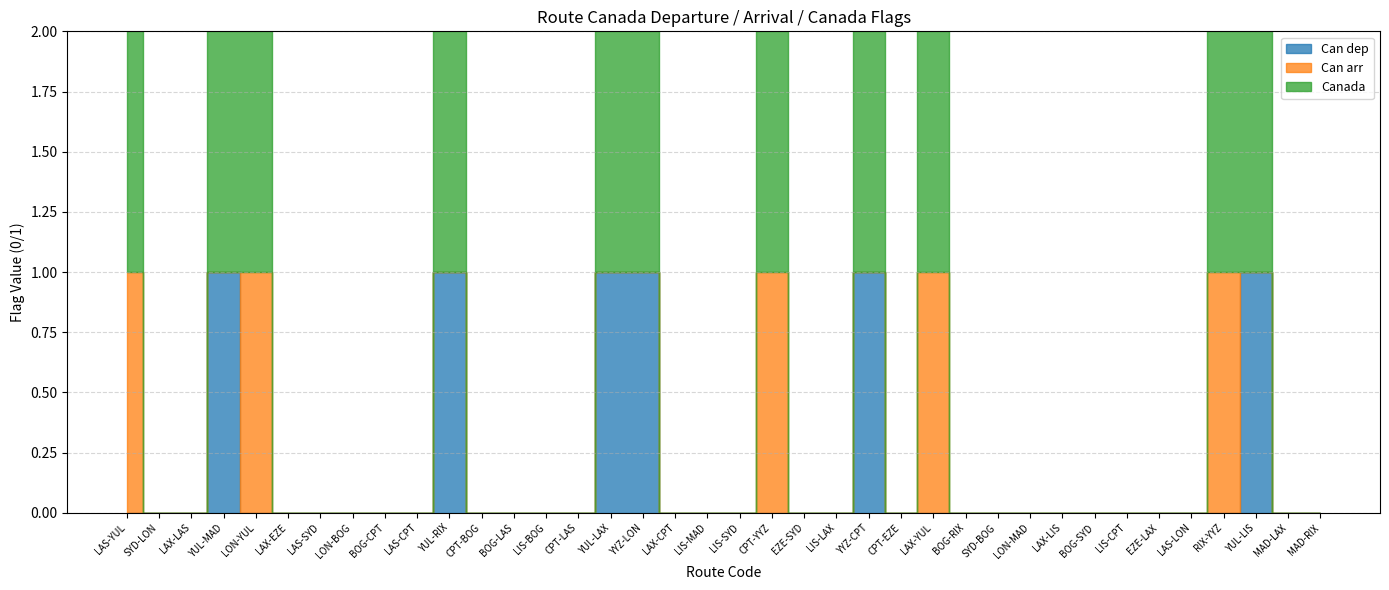

What are all the series names shown in the legend?

Can dep, Can arr, Canada